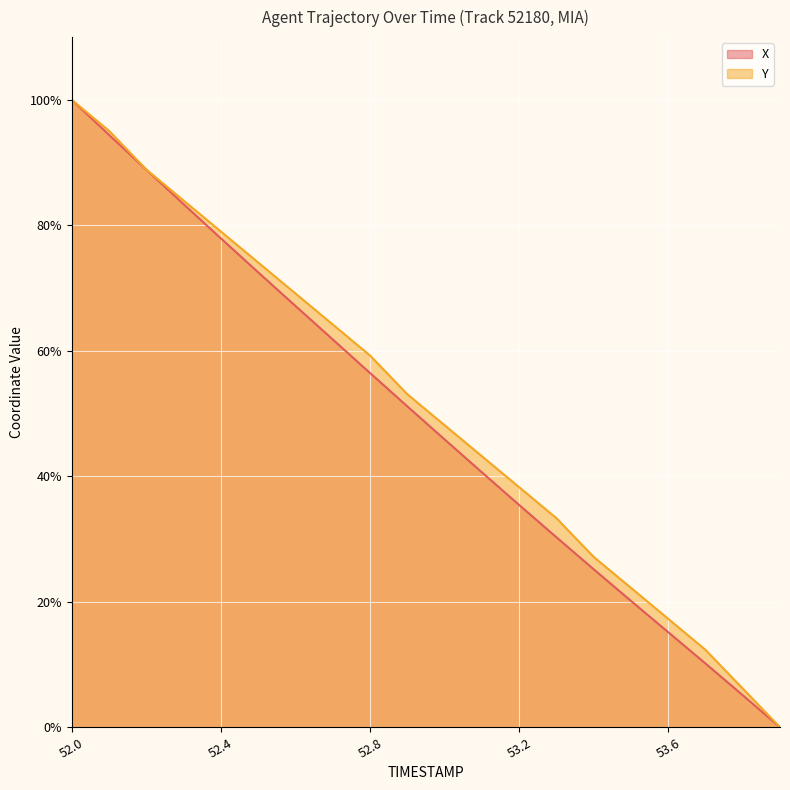

Which series has the largest total across all categories?

Y